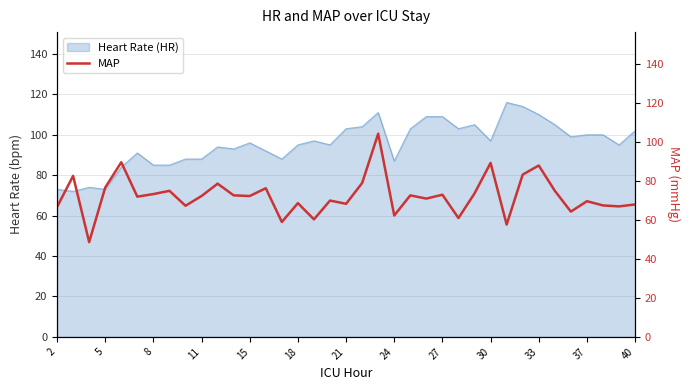

What is the maximum value for Heart Rate (HR)?

116